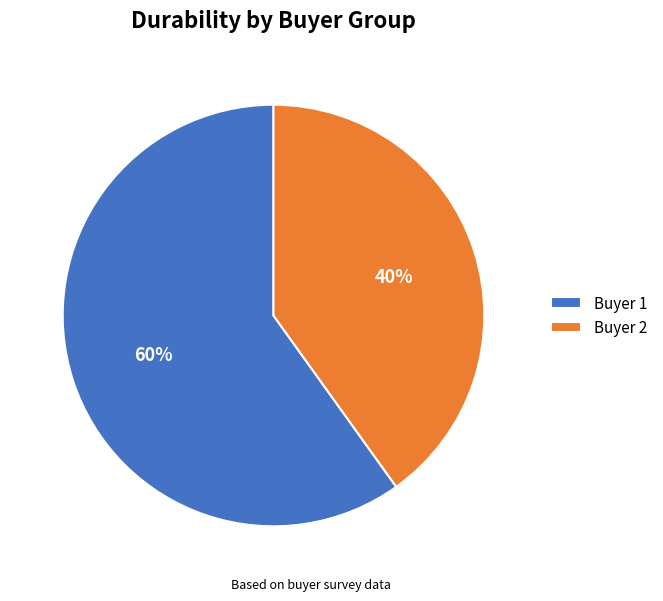

To the nearest percent, what is the difference between the largest and smallest slice percentages?

20%